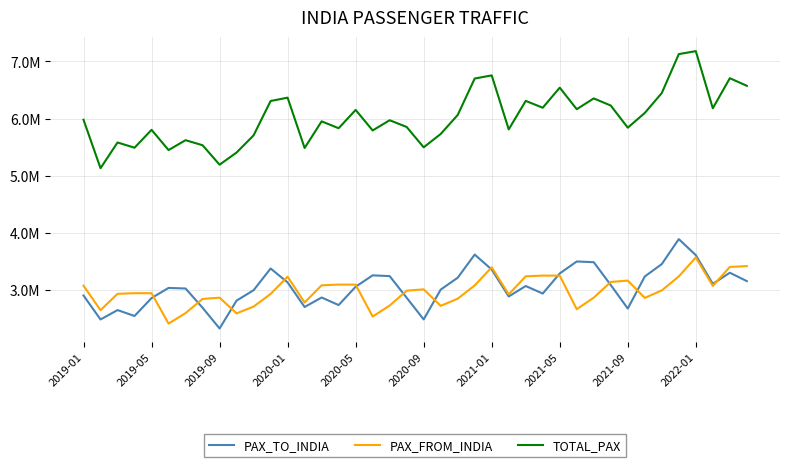

Does the chart have visible grid lines?

Yes